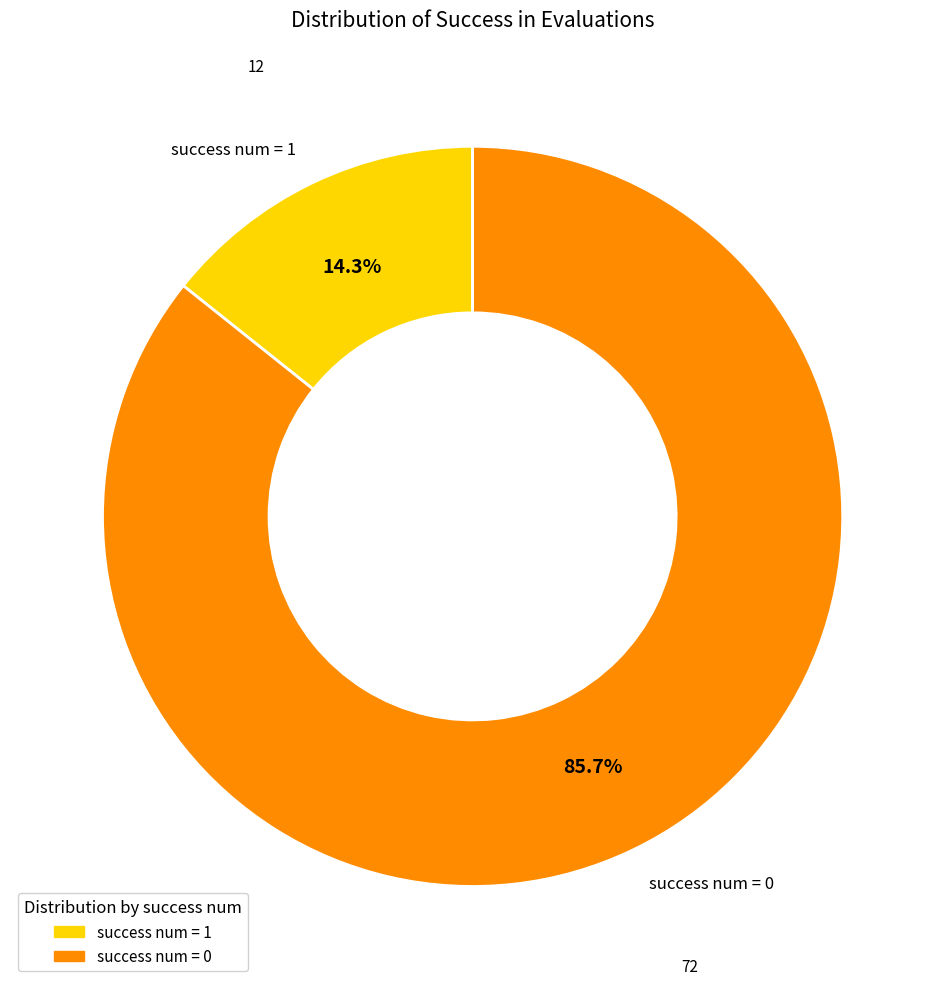

Combined, do success num = 1 and success num = 0 account for over 50%?

Yes